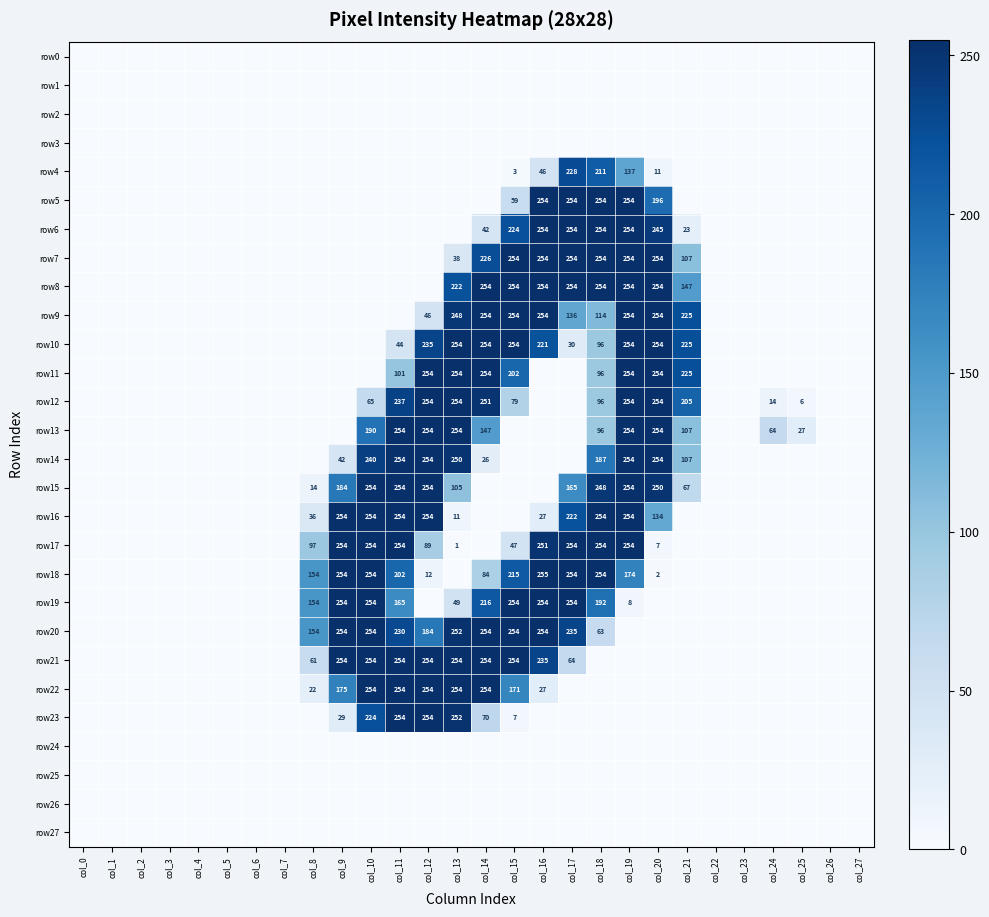

The row13 series shows 16 at col_24. True or false?

False